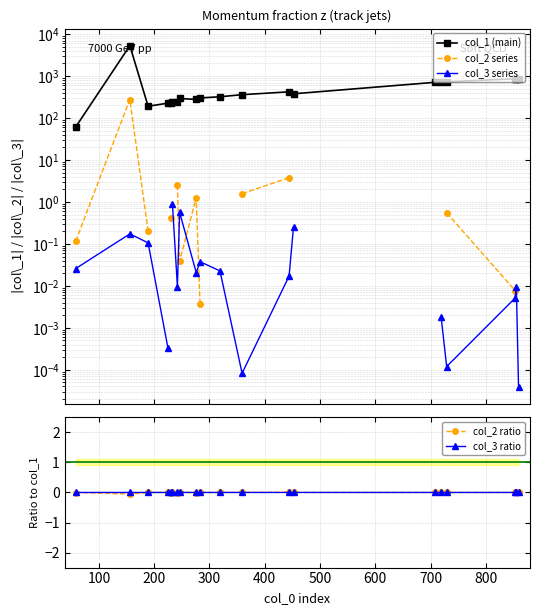

Does the chart have visible grid lines?

Yes